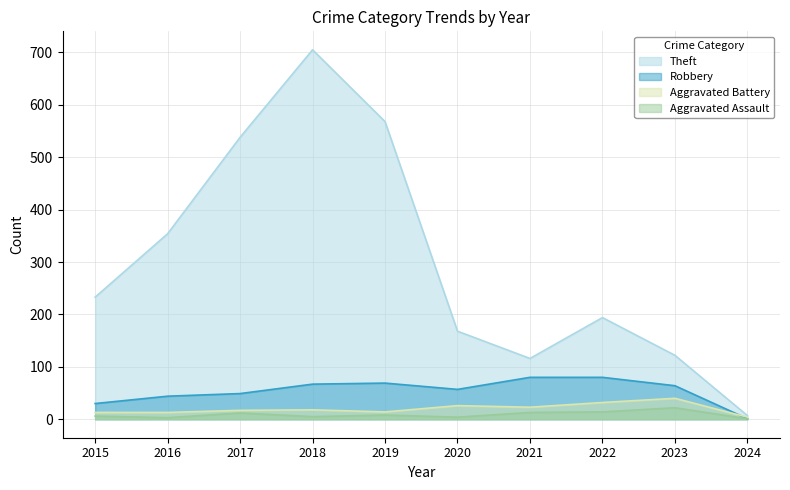

What is the maximum value for Robbery?

80